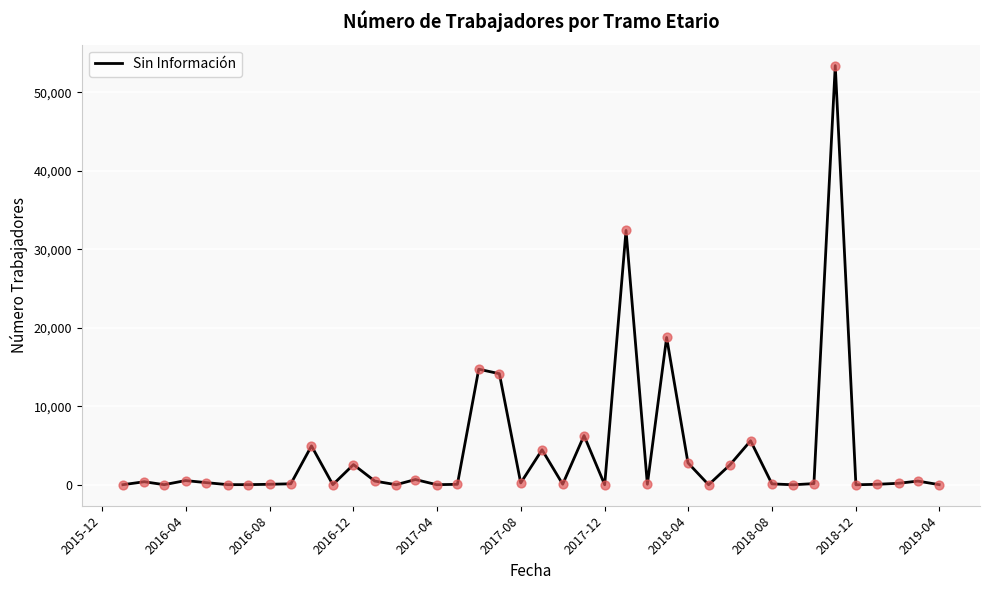

What is the greatest value displayed?

53418